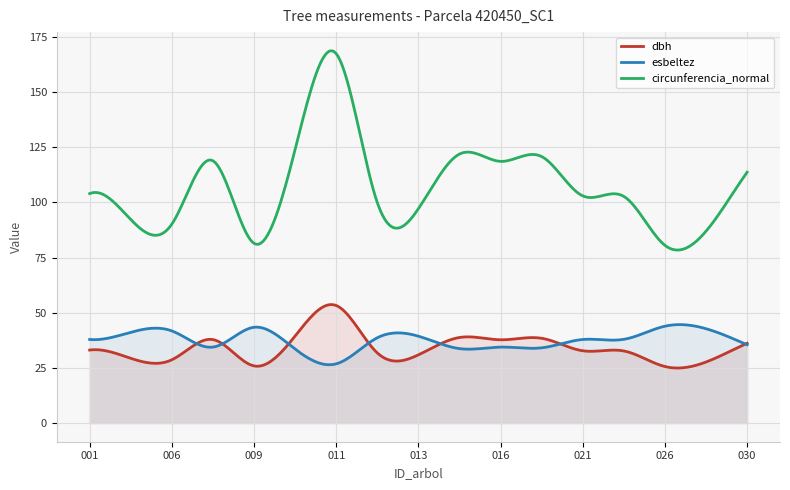

True or false: circunferencia_normal and dbh cross at least once.

False